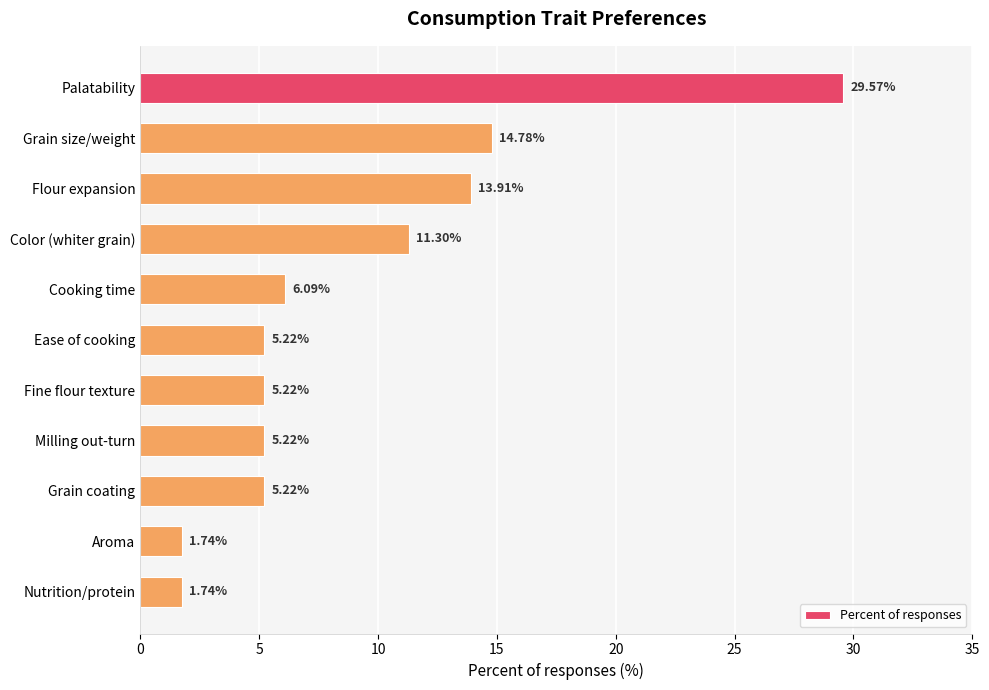

At which category does the chart reach its peak across all series?

Palatability